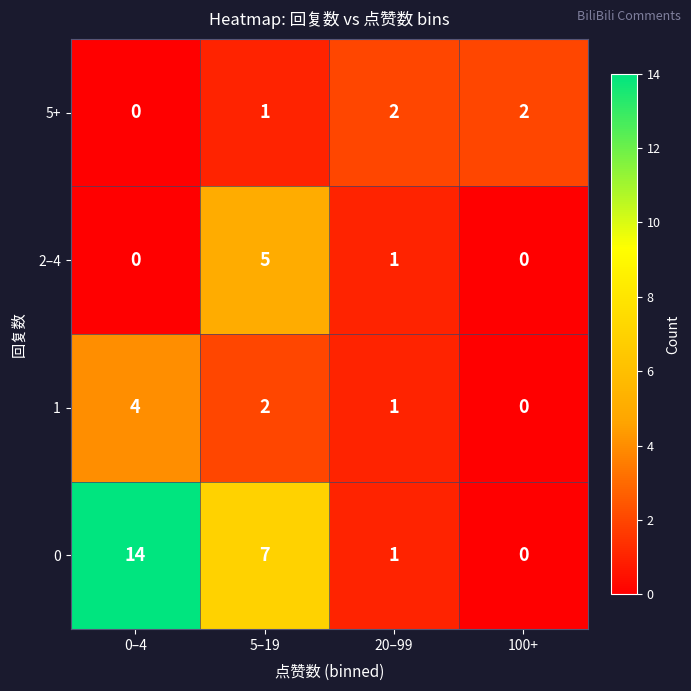

Where is 1 nearest to the value 2?

5–19